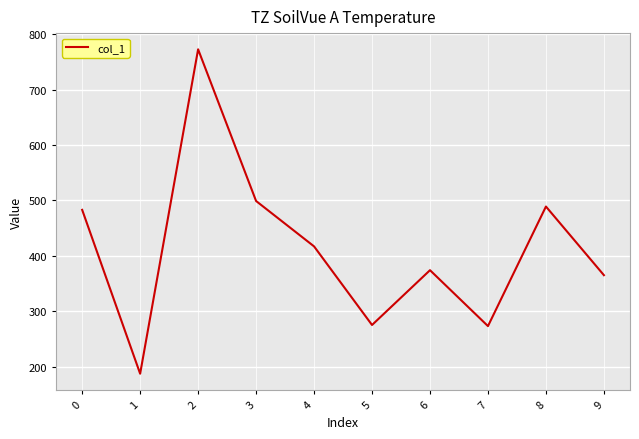

What is the approximate value at 0, to the nearest 100?

500